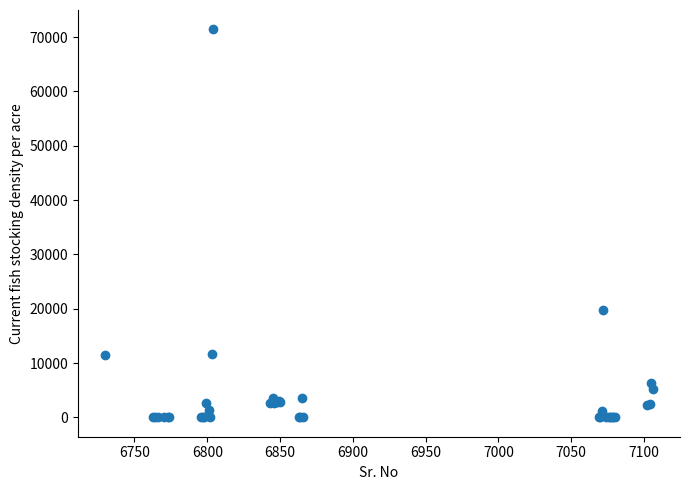

What Y value in the scatter plot is closest to 35714?

19685